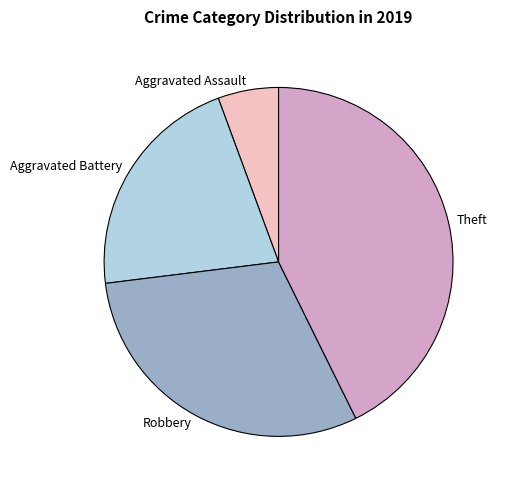

Which has a higher value, Aggravated Assault or Aggravated Battery?

Aggravated Battery